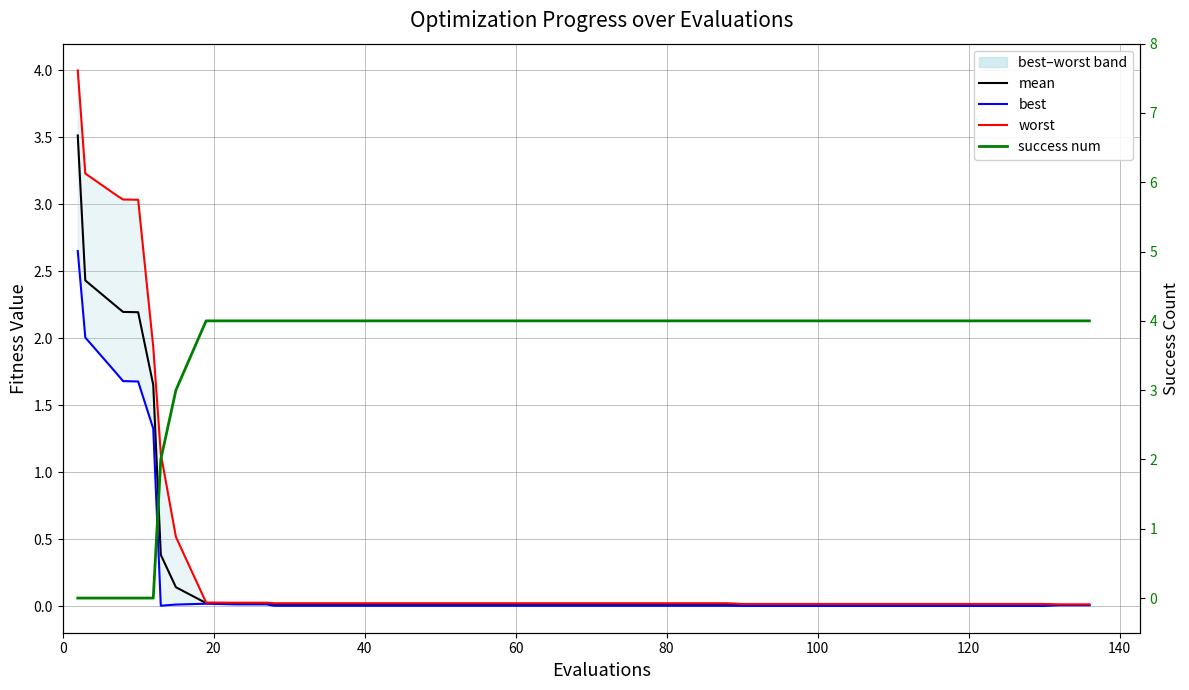

What is the greatest value displayed?

4.0